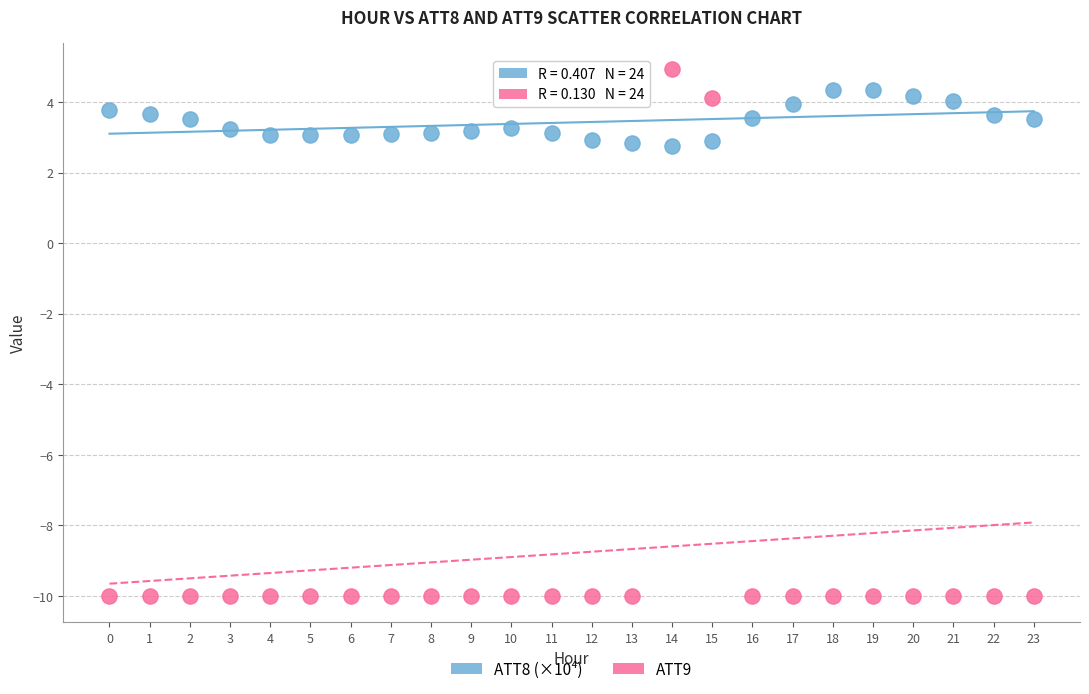

Which series contains the lowest Y value?

ATT9